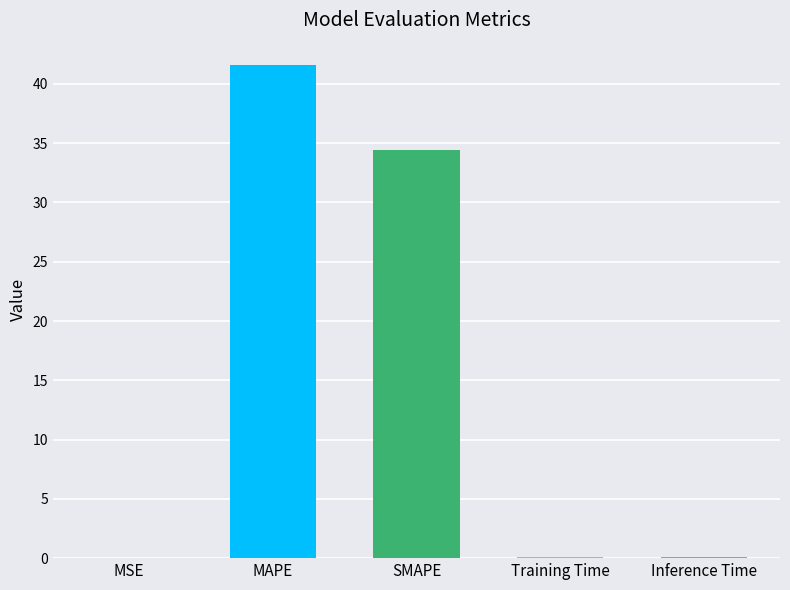

At which label is the value closest to 20?

SMAPE